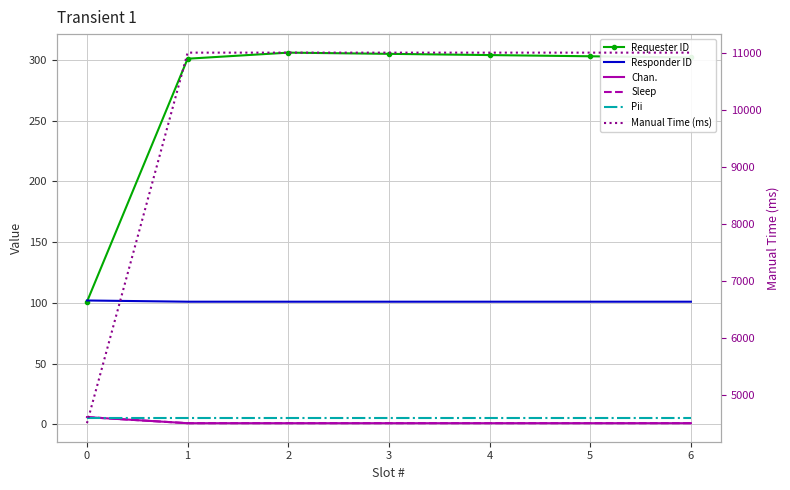

Which series has the largest range (max minus min)?

Manual Time (ms)